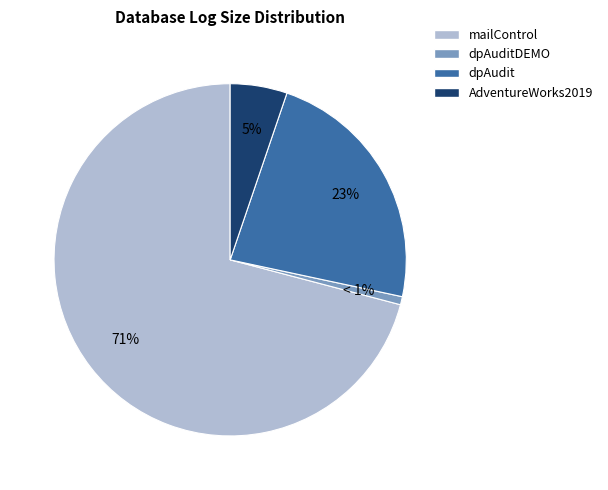

Which has a higher value, dpAuditDEMO or AdventureWorks2019?

AdventureWorks2019